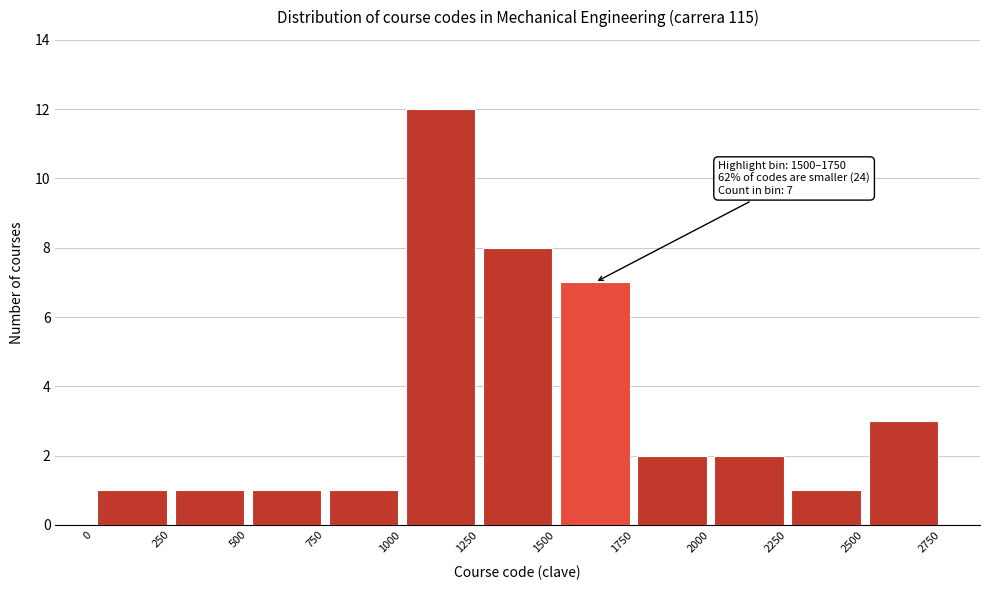

Which range on the x-axis has the tallest bar?

1000 to 1250